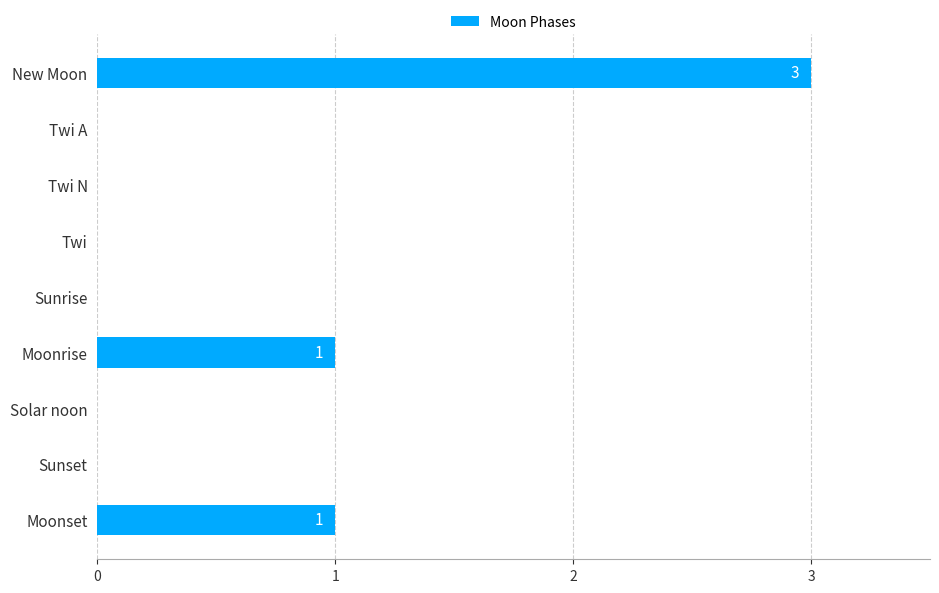

Reading top to bottom, transcribe all the data shown in this chart.

New Moon=3	Twi A=0	Twi N=0	Twi=0	Sunrise=0	Moonrise=1	Solar noon=0	Sunset=0	Moonset=1